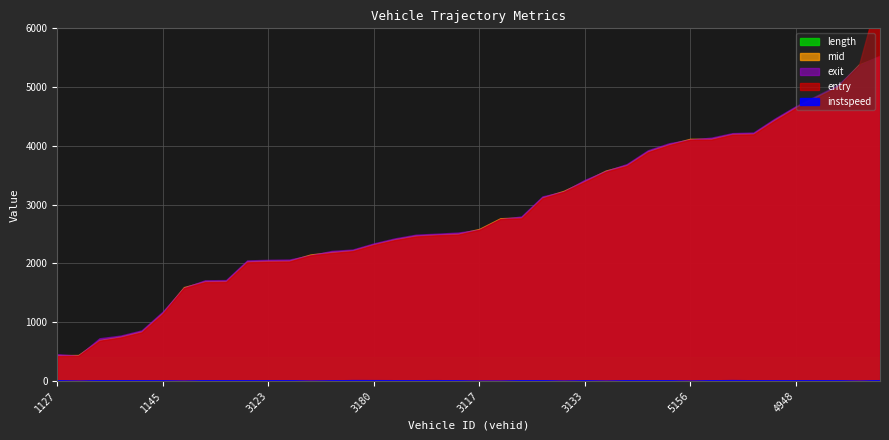

Reading right to left, transcribe all the data shown in this chart.

entry: 6680=6680.1	5138=5367.4	5127=5001.3	5117=4823.3	4948=4641.1	5149=4427.0	4672=4195.5	5151=4189.6	4666=4106.2	5156=4104.4	4657=4013.1	5159=3893.3	5094=3659.6	3153=3559.6	3133=3387.0	3154=3216.8	2433=3109.6	3162=2767.6	3165=2755.3	3117=2571.2	3160=2490.7	3108=2479.2	3965=2459.0	2690=2397.1	3180=2314.3	3151=2209.4	2932=2177.7	3132=2136.3	3141=2033.1	3123=2029.4	3157=2018.8	935=1685.6	1134=1682.2	1163=1579.3	1145=1144.8	942=828.5	1928=740.9	1162=685.0	1083=428.6	1127=423.6
mid: 6680=5523.1	5138=5385.5	5127=5017.5	5117=4839.5	4948=4657.1	5149=4444.1	4672=4210.3	5151=4203.2	4666=4122.4	5156=4120.6	4657=4028.1	5159=3909.4	5094=3675.6	3153=3580.3	3133=3404.1	3154=3234.2	2433=3125.3	3162=2783.2	3165=2769.2	3117=2587.3	3160=2506.5	3108=2492.6	3965=2474.2	2690=2411.6	3180=2327.4	3151=2223.0	2932=2195.1	3132=2152.5	3141=2049.3	3123=2045.4	3157=2035.1	935=1700.5	1134=1697.0	1163=1597.2	1145=1163.1	942=845.1	1928=756.5	1162=698.6	1083=442.2	1127=440.3
exit: 6680=5537.1	5138=5374.2	5127=5034.0	5117=4856.3	4948=4674.0	5149=4462.0	4672=4227.2	5151=4217.2	4666=4140.2	5156=4107.7	4657=4045.3	5159=3926.2	5094=3691.8	3153=3571.2	3133=3422.2	3154=3222.1	2433=3141.2	3162=2799.8	3165=2754.1	3117=2573.9	3160=2525.9	3108=2506.7	3965=2490.2	2690=2426.9	3180=2341.7	3151=2237.0	2932=2213.2	3132=2139.0	3141=2067.1	3123=2062.0	3157=2052.1	935=1717.4	1134=1714.1	1163=1585.2	1145=1181.9	942=862.3	1928=773.2	1162=727.3	1083=430.2	1127=457.7
instspeed: 6680=15.0	5138=5.0	5127=11.9	5117=12.4	4948=12.2	5149=11.2	4672=13.2	5151=16.1	4666=12.5	5156=5.0	4657=12.3	5159=12.0	5094=12.4	3153=5.0	3133=11.8	3154=5.0	2433=12.7	3162=13.3	3165=5.0	3117=5.0	3160=11.4	3108=14.9	3965=13.7	2690=14.1	3180=15.3	3151=16.0	2932=10.9	3132=5.0	3141=13.2	3123=12.6	3157=12.6	935=13.3	1134=13.6	1163=5.0	1145=11.2	942=11.7	1928=13.2	1162=13.9	1083=5.0	1127=12.4
length: 6680=402.3	5138=402.3	5127=402.3	5117=402.3	4948=402.3	5149=402.3	4672=402.3	5151=402.3	4666=402.3	5156=402.3	4657=402.3	5159=402.3	5094=402.3	3153=402.3	3133=402.3	3154=402.3	2433=402.3	3162=402.3	3165=402.3	3117=402.3	3160=402.3	3108=402.3	3965=402.3	2690=402.3	3180=402.3	3151=402.3	2932=402.3	3132=402.3	3141=402.3	3123=402.3	3157=402.3	935=402.3	1134=402.3	1163=402.3	1145=402.3	942=402.3	1928=402.3	1162=402.3	1083=402.3	1127=402.3